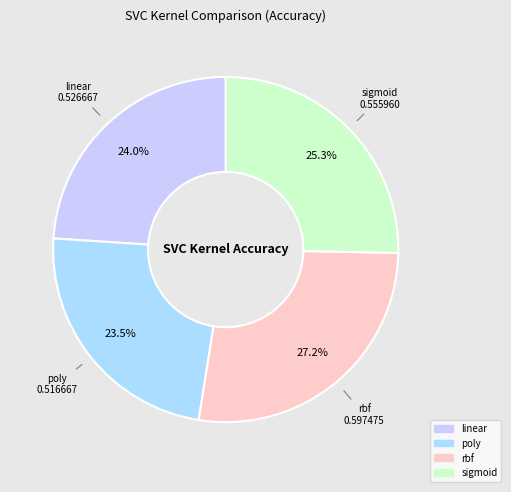

Which slice is the largest?

rbf